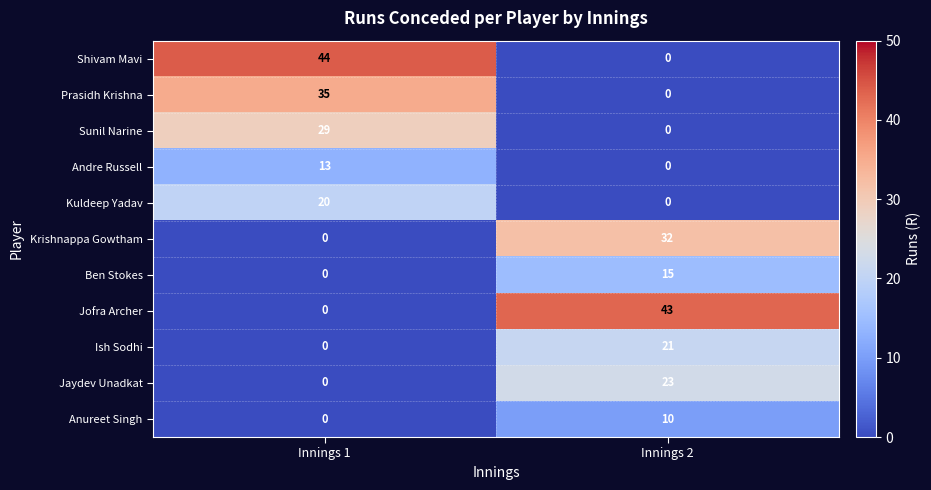

What is the maximum value for Anureet Singh?

10